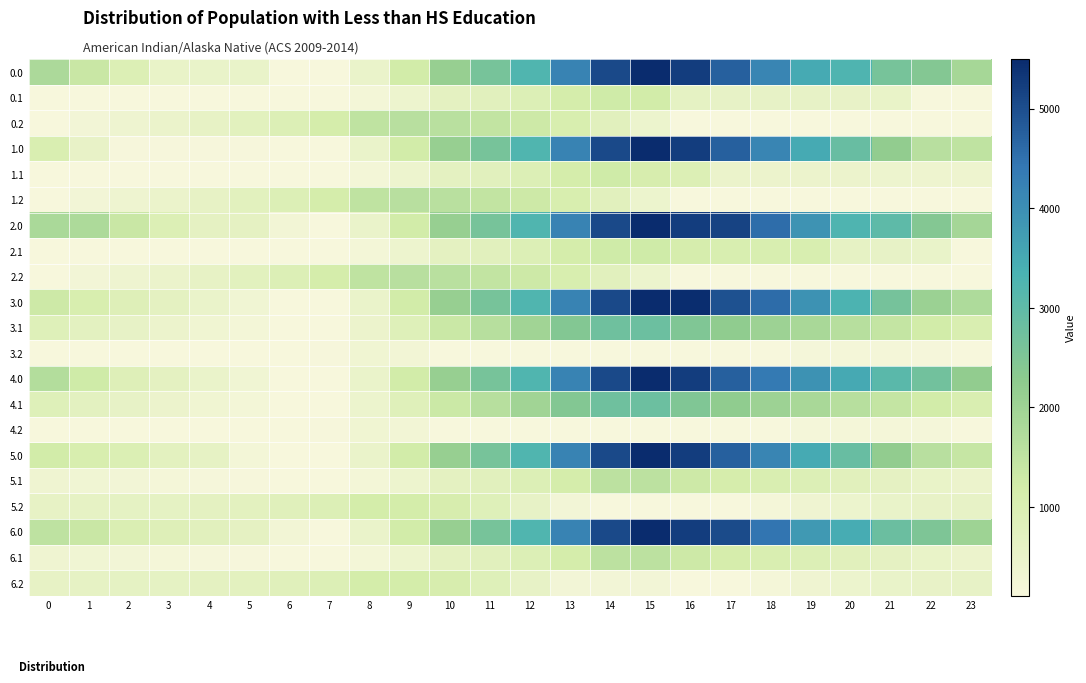

Reading right to left, transcribe all the data shown in this chart.

0.0: 23=1890.6	22=2407.0	21=2616.6	20=3261.5	19=3493.6	18=4149.4	17=4742.0	16=5241.9	15=5495.3	14=5056.7	13=4195.1	12=3242.0	11=2628.8	10=2118.0	9=1210.9	8=501.2	7=109.9	6=109.9	5=522.1	4=525.8	3=530.8	2=939.2	1=1353.7	0=1807.7
0.1: 23=109.9	22=109.9	21=534.0	20=566.7	19=581.4	18=581.6	17=587.0	16=654.2	15=1207.0	14=1265.4	13=1152.8	12=913.8	11=780.5	10=694.4	9=423.1	8=233.9	7=109.9	6=109.9	5=109.9	4=109.9	3=109.9	2=109.9	1=109.9	0=109.9
0.2: 23=109.9	22=109.9	21=109.9	20=109.9	19=109.9	18=109.9	17=109.9	16=109.9	15=439.8	14=769.0	13=1059.3	12=1302.2	11=1475.1	10=1596.9	9=1620.7	8=1510.4	7=1149.3	6=928.1	5=758.6	4=605.2	3=480.9	2=363.0	1=249.7	0=123.7
1.0: 23=1501.9	22=1614.3	21=2212.6	20=2857.4	19=3493.6	18=4149.4	17=4742.0	16=5241.9	15=5495.3	14=5056.7	13=4195.1	12=3242.0	11=2628.8	10=2118.0	9=1210.9	8=501.2	7=109.9	6=109.9	5=133.4	4=137.2	3=142.1	2=146.5	1=561.0	0=1015.0
1.1: 23=397.4	22=397.4	21=417.5	20=450.2	19=464.9	18=465.1	17=470.5	16=941.8	15=1090.5	14=1265.4	13=1152.8	12=913.8	11=780.5	10=694.4	9=423.1	8=233.9	7=109.9	6=109.9	5=109.9	4=109.9	3=109.9	2=109.9	1=109.9	0=109.9
1.2: 23=123.7	22=123.7	21=123.7	20=123.7	19=123.7	18=123.7	17=123.7	16=109.9	15=439.8	14=769.0	13=1059.3	12=1302.2	11=1475.1	10=1596.9	9=1620.7	8=1510.4	7=1149.3	6=928.1	5=758.6	4=605.2	3=480.9	2=363.0	1=249.7	0=123.7
2.0: 23=1905.9	22=2422.4	21=3020.7	20=3261.5	19=3897.7	18=4553.4	17=5146.0	16=5241.9	15=5495.3	14=5056.7	13=4195.1	12=3242.0	11=2628.8	10=2118.0	9=1210.9	8=501.2	7=109.9	6=261.5	5=673.6	4=677.4	3=950.2	2=1358.6	1=1773.1	0=1823.1
2.1: 23=109.9	22=513.3	21=592.3	20=625.0	19=1043.7	18=1043.9	17=1049.4	16=1116.6	15=1265.4	14=1265.4	13=1152.8	12=913.8	11=780.5	10=694.4	9=423.1	8=233.9	7=109.9	6=109.9	5=109.9	4=109.9	3=109.9	2=109.9	1=109.9	0=109.9
2.2: 23=123.7	22=123.7	21=109.9	20=109.9	19=109.9	18=109.9	17=109.9	16=109.9	15=439.8	14=769.0	13=1059.3	12=1302.2	11=1475.1	10=1596.9	9=1620.7	8=1510.4	7=1149.3	6=928.1	5=758.6	4=605.2	3=480.9	2=363.0	1=249.7	0=123.7
3.0: 23=1755.4	22=2052.7	21=2651.0	20=3295.8	19=3932.0	18=4587.8	17=4961.2	16=5461.0	15=5495.3	14=5056.7	13=4195.1	12=3242.0	11=2628.8	10=2118.0	9=1210.9	8=501.2	7=109.9	6=109.9	5=302.9	4=491.5	3=681.3	2=870.5	1=1065.8	0=1300.7
3.1: 23=1034.1	22=1218.3	21=1423.2	20=1640.8	19=1840.3	18=2025.4	17=2215.6	16=2467.7	15=2801.3	14=2757.8	13=2430.5	12=1976.6	11=1628.5	10=1338.9	9=852.7	8=448.7	7=109.9	6=110.0	5=226.4	4=336.2	3=460.1	2=587.0	1=719.3	0=864.8
3.2: 23=109.9	22=169.1	21=199.9	20=199.9	19=182.2	18=116.8	17=109.9	16=109.9	15=109.9	14=109.9	13=109.9	12=109.9	11=109.9	10=109.9	9=257.6	8=329.8	7=149.9	6=109.9	5=109.9	4=109.9	3=109.9	2=109.9	1=109.9	0=109.9
4.0: 23=2193.8	22=2710.3	21=3089.4	20=3515.0	19=3932.0	18=4368.6	17=4742.0	16=5241.9	15=5495.3	14=5056.7	13=4195.1	12=3242.0	11=2628.8	10=2118.0	9=1210.9	8=501.2	7=109.9	6=109.9	5=302.9	4=491.5	3=681.3	2=870.5	1=1252.9	0=1706.9
4.1: 23=1034.1	22=1218.3	21=1423.2	20=1640.8	19=1840.3	18=2025.4	17=2215.6	16=2467.7	15=2801.3	14=2757.8	13=2430.5	12=1976.6	11=1628.5	10=1327.6	9=841.4	8=437.4	7=109.9	6=110.0	5=226.4	4=336.2	3=460.1	2=587.0	1=719.3	0=864.8
4.2: 23=109.9	22=181.1	21=199.9	20=199.9	19=182.2	18=116.8	17=109.9	16=109.9	15=109.9	14=109.9	13=109.9	12=109.9	11=109.9	10=109.9	9=257.6	8=329.8	7=149.9	6=109.9	5=109.9	4=109.9	3=109.9	2=109.9	1=109.9	0=109.9
5.0: 23=1400.9	22=1614.3	21=2212.6	20=2857.4	19=3493.6	18=4149.4	17=4742.0	16=5241.9	15=5495.3	14=5056.7	13=4195.1	12=3242.0	11=2628.8	10=2118.0	9=1210.9	8=501.2	7=109.9	6=109.9	5=219.0	4=626.9	3=732.8	2=954.6	1=1066.1	0=1217.0
5.1: 23=447.1	22=547.5	21=668.6	20=802.3	19=917.9	18=1019.2	17=1125.6	16=1293.8	15=1543.6	14=1543.6	13=1152.8	12=913.8	11=780.5	10=694.4	9=423.1	8=233.9	7=109.9	6=109.9	5=142.4	4=168.4	3=208.4	2=251.6	1=300.0	0=361.7
5.2: 23=583.7	22=571.3	21=519.3	20=446.4	19=346.5	18=199.0	17=109.9	16=109.9	15=109.9	14=109.9	13=237.0	12=580.9	11=854.8	10=1077.7	9=1202.5	8=1191.1	7=929.0	6=806.9	5=736.4	4=682.0	3=656.6	2=637.8	1=623.5	0=596.5
6.0: 23=2006.9	22=2523.4	21=2818.6	20=3463.5	19=3796.7	18=4452.4	17=5045.0	16=5241.9	15=5495.3	14=5056.7	13=4195.1	12=3242.0	11=2628.8	10=2118.0	9=1210.9	8=501.2	7=109.9	6=261.5	5=673.6	4=778.5	3=884.4	2=989.8	1=1369.1	0=1520.1
6.1: 23=447.1	22=547.5	21=668.6	20=802.3	19=917.9	18=1019.2	17=1125.6	16=1293.8	15=1543.6	14=1543.6	13=1152.8	12=913.8	11=780.5	10=694.4	9=423.1	8=233.9	7=109.9	6=109.9	5=142.4	4=168.4	3=208.4	2=251.6	1=300.0	0=361.7
6.2: 23=583.7	22=571.3	21=519.3	20=446.4	19=346.5	18=199.0	17=109.9	16=109.9	15=237.0	14=237.0	13=237.0	12=580.9	11=854.8	10=1077.7	9=1202.5	8=1191.1	7=929.0	6=806.9	5=736.4	4=682.0	3=656.6	2=637.8	1=623.5	0=596.5